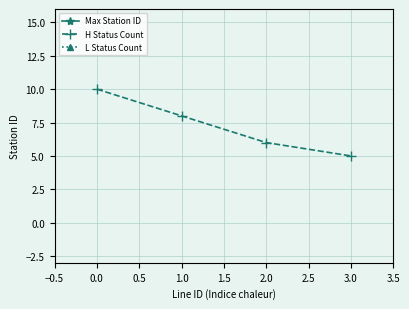

What is the minimum value for H Status Count?

5